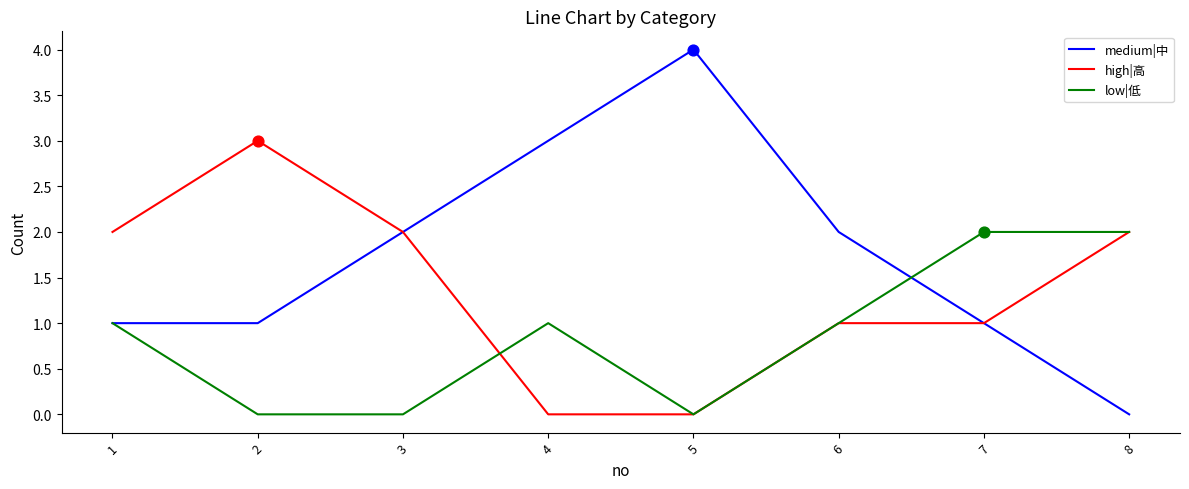

Which series has the largest range (max minus min)?

medium|中